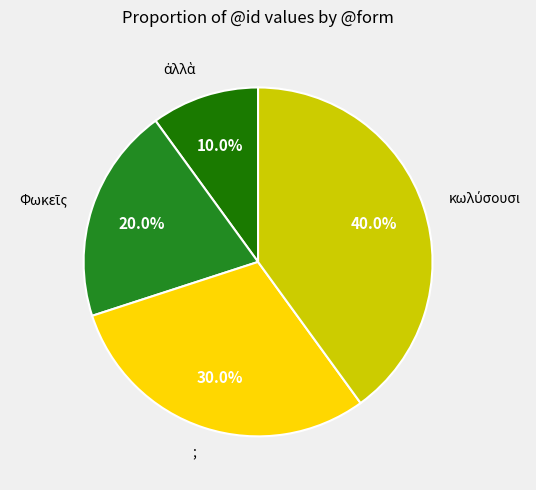

The ; slice represents 30% of the pie. True or false?

True